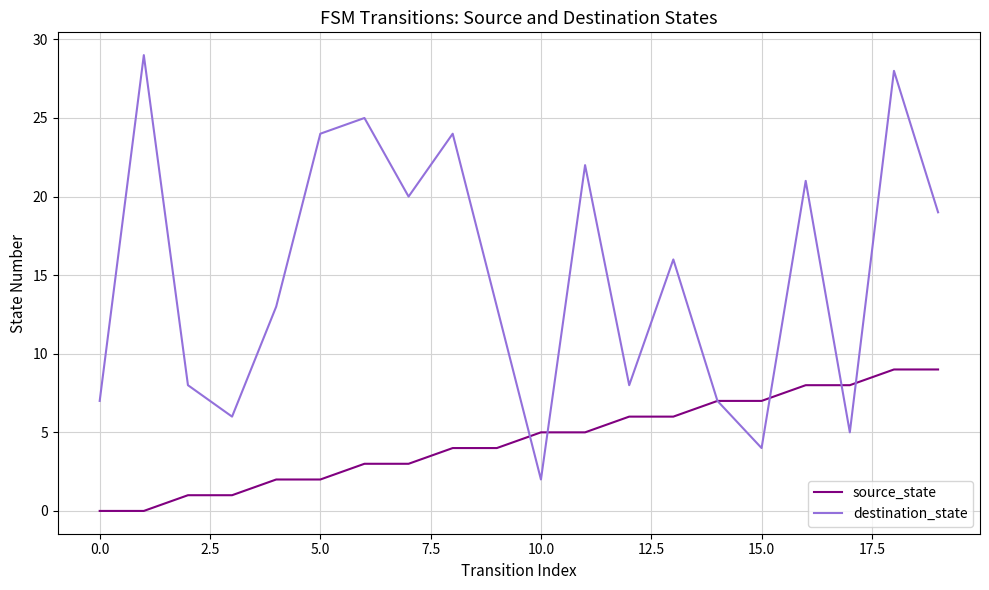

Reading right to left, what are all the values shown in this chart?

source_state: 9	9	8	8	7	7	6	6	5	5	4	4	3	3	2	2	1	1	0	0
destination_state: 19	28	5	21	4	7	16	8	22	2	13	24	20	25	24	13	6	8	29	7